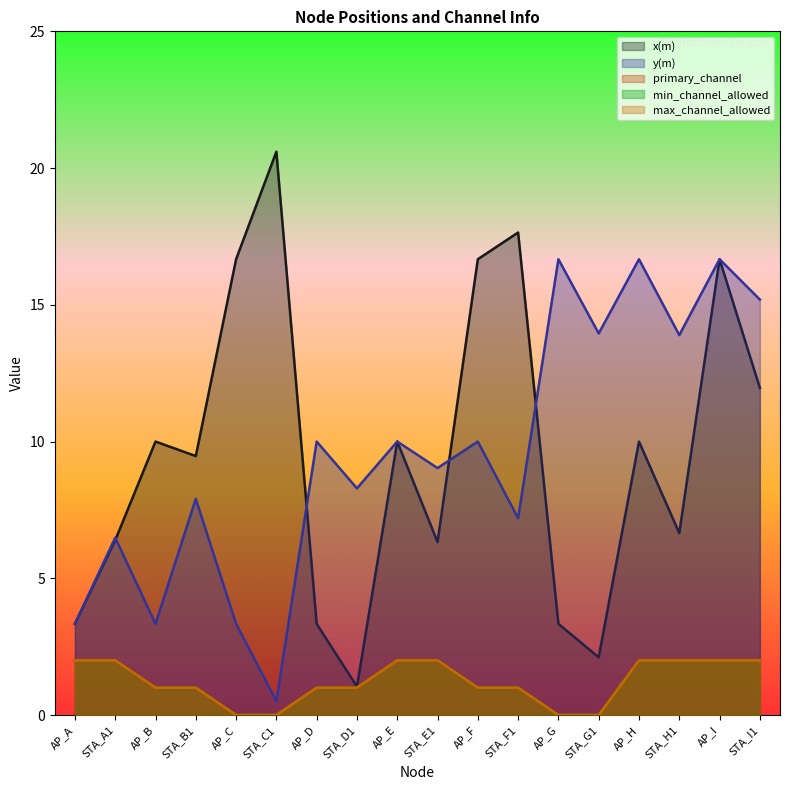

Is the value of min_channel_allowed at AP_G greater than the value of max_channel_allowed at STA_C1?

No